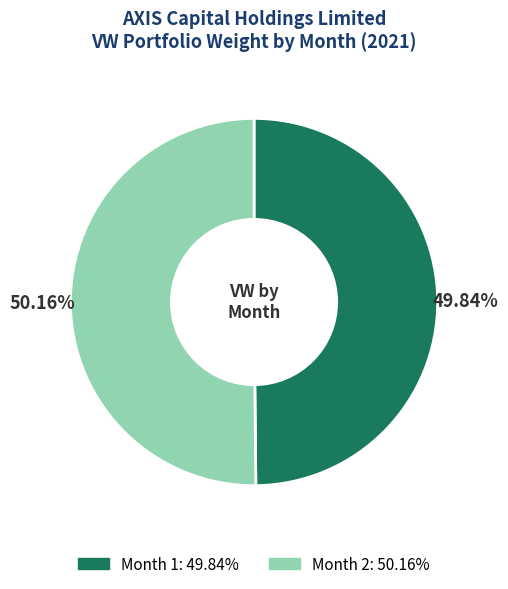

Is there any slice that represents more than half of the pie?

Yes